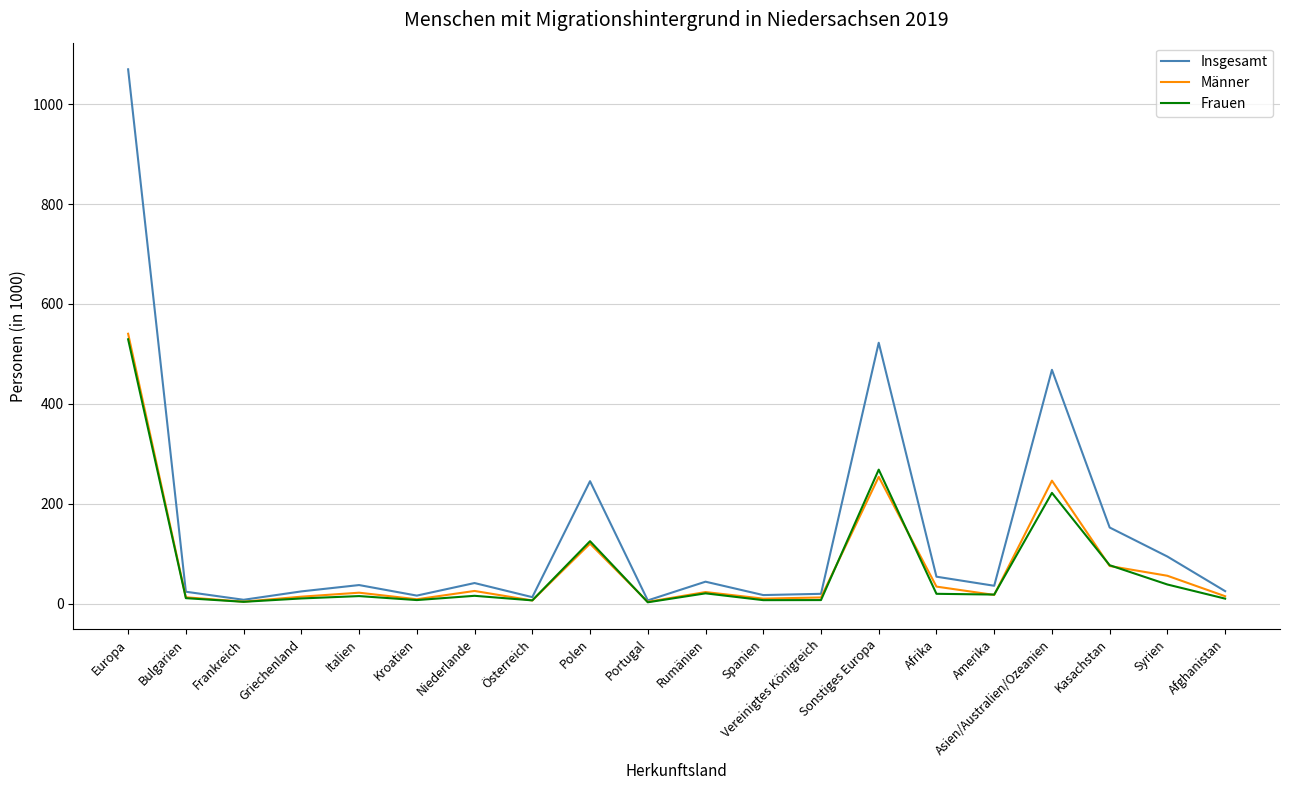

Which series has the largest total across all categories?

Insgesamt